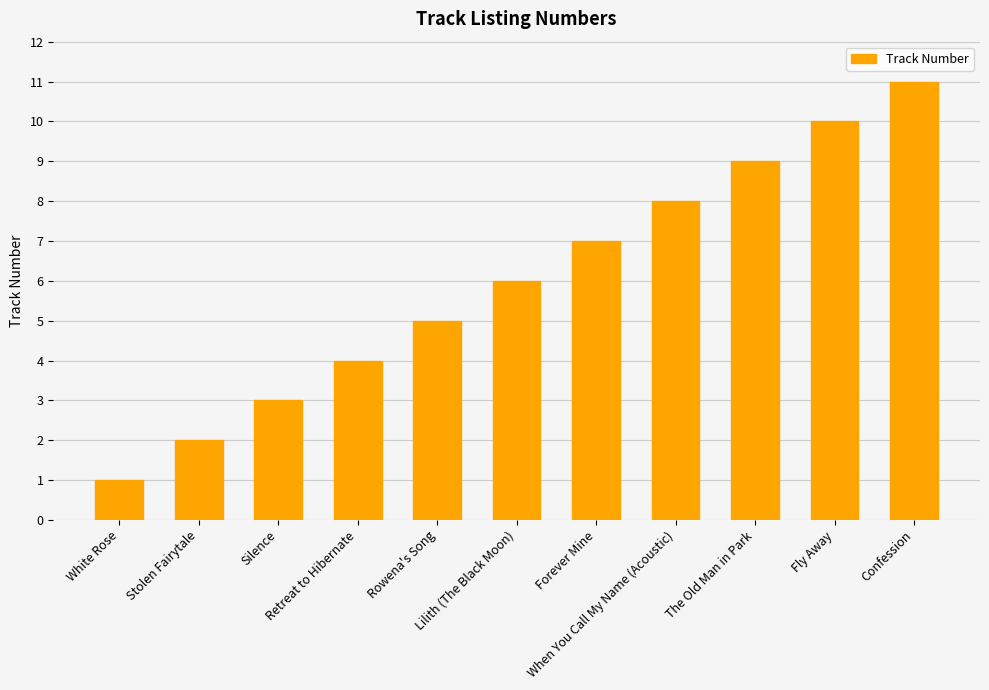

Reading left to right, list all the values displayed in this chart.

1	2	3	4	5	6	7	8	9	10	11